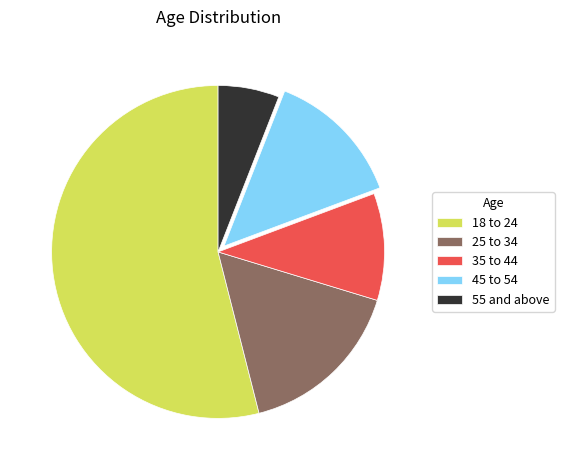

Which category has the smallest portion of the pie?

55 and above